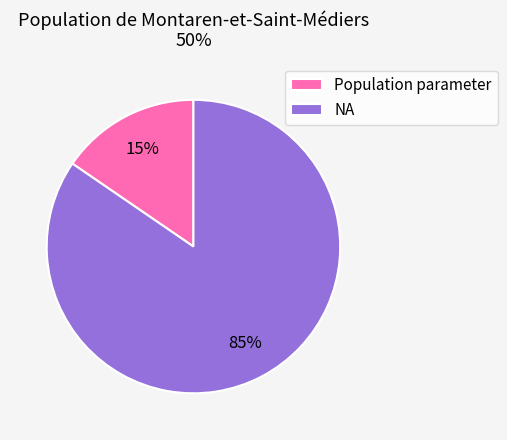

Combined, do Population parameter and NA account for over 50%?

Yes